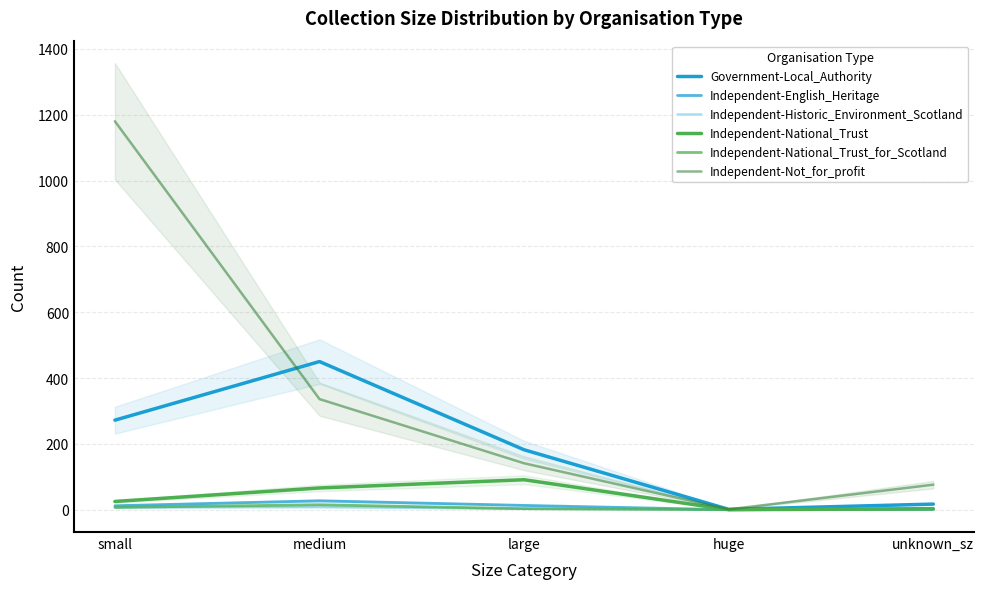

Which series has the widest spread of values?

Independent-Not_for_profit